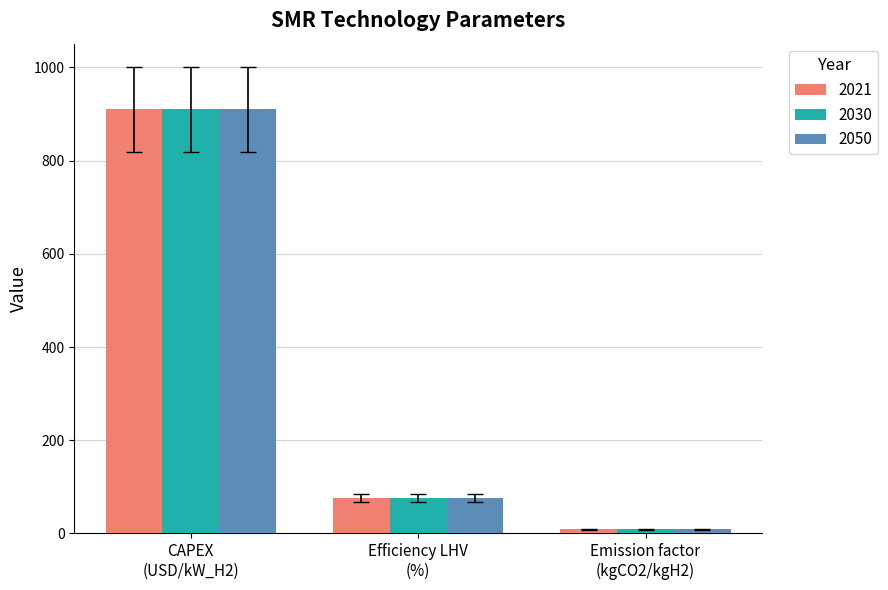

What is the sum of all 2021 values?

994.9